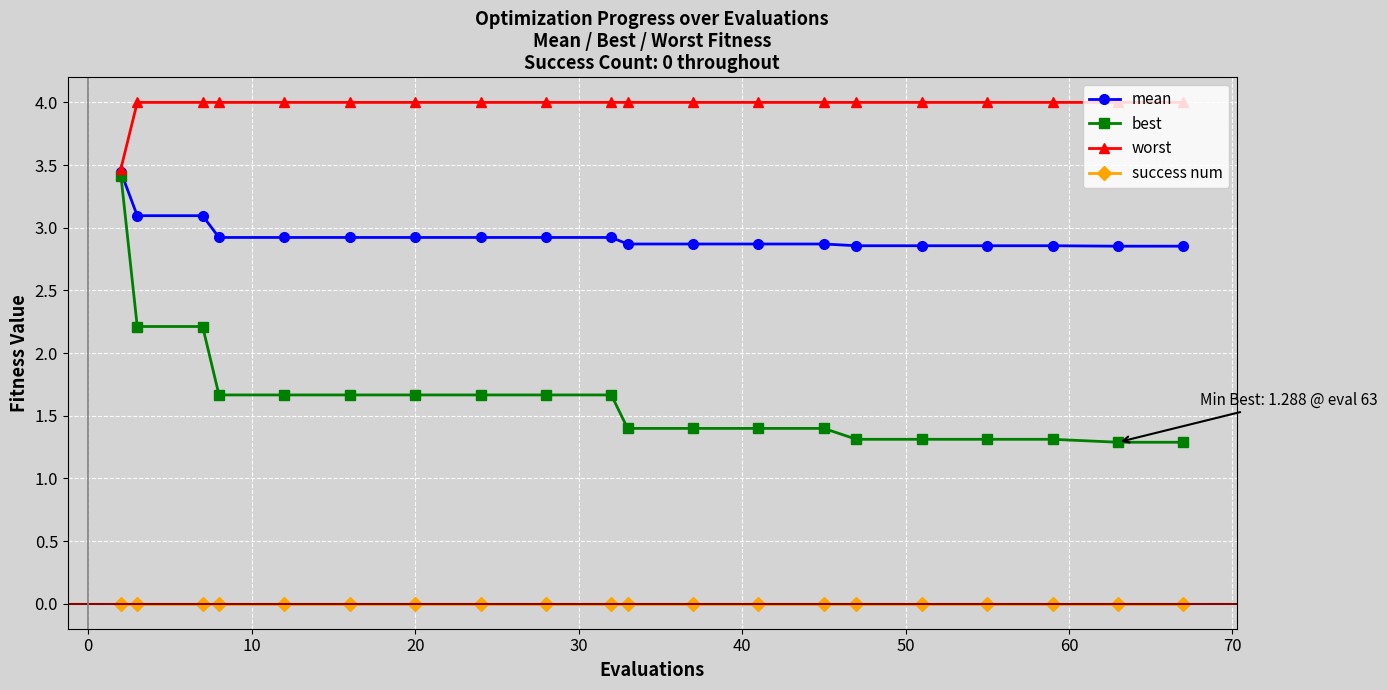

What are all the series names shown in the legend?

mean, best, worst, success num